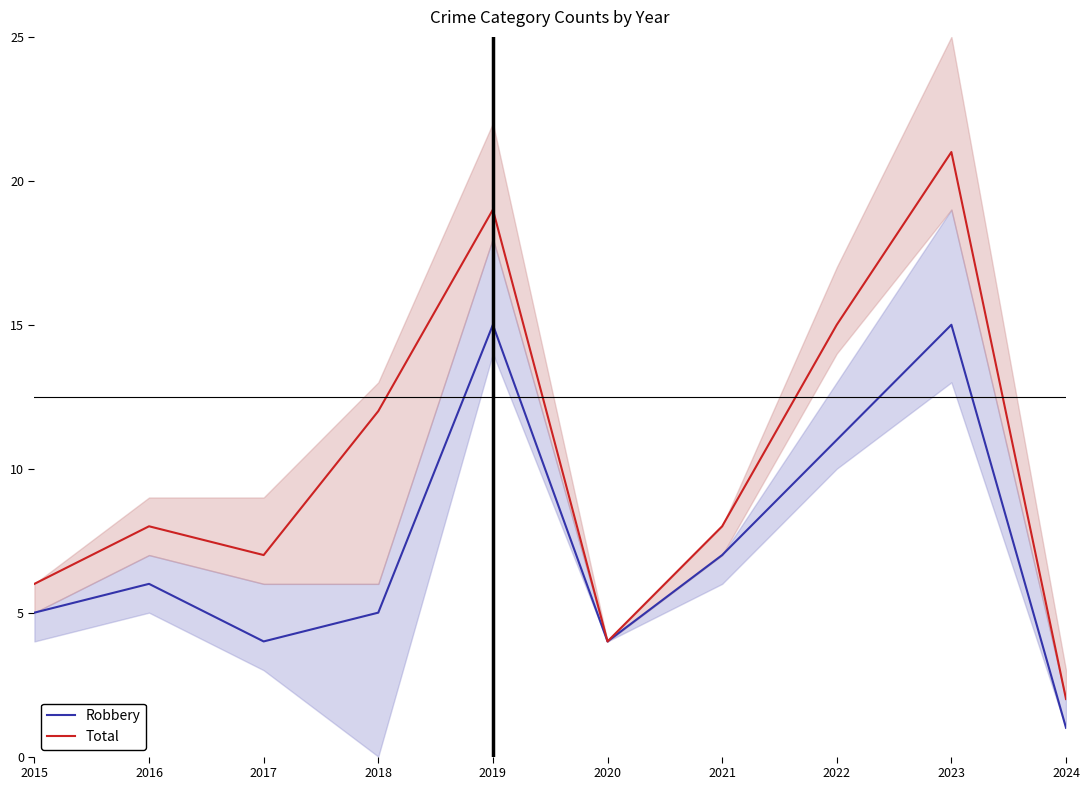

True or false: Total and Robbery cross at least once.

False